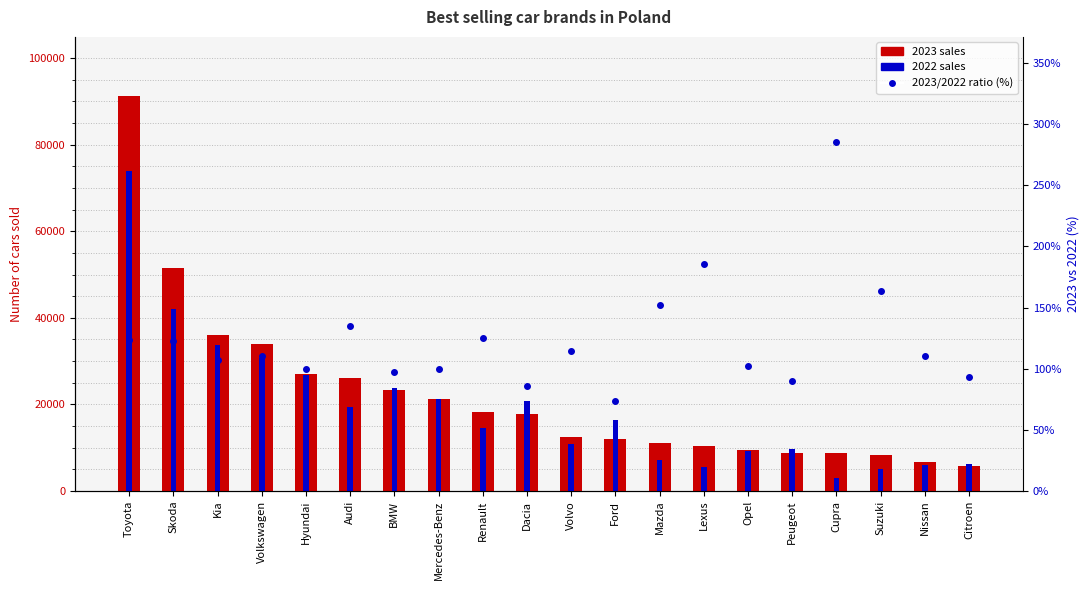

Reading left to right, extract all data points from this chart.

2023 sales: Toyota=91195.0	Skoda=51478.0	Kia=36081.0	Volkswagen=33924.0	Hyundai=26931.0	Audi=26024.0	BMW=23240.0	Mercedes-Benz=21339.0	Renault=18222.0	Dacia=17844.0	Volvo=12542.0	Ford=12111.0	Mazda=11055.0	Lexus=10496.0	Opel=9524.0	Peugeot=8792.0	Cupra=8779.0	Suzuki=8415.0	Nissan=6638.0	Citroen=5701.0
2022 sales: Toyota=73862.0	Skoda=42067.0	Kia=33714.0	Volkswagen=30814.0	Hyundai=26887.0	Audi=19323.0	BMW=23806.0	Mercedes-Benz=21356.0	Renault=14559.0	Dacia=20718.0	Volvo=10947.0	Ford=16426.0	Mazda=7255.0	Lexus=5657.0	Opel=9343.0	Peugeot=9795.0	Cupra=3073.0	Suzuki=5149.0	Nissan=6028.0	Citroen=6127.0
2023/2022 ratio (%): Toyota=123.5	Skoda=122.4	Kia=107.0	Volkswagen=110.1	Hyundai=100.2	Audi=134.7	BMW=97.6	Mercedes-Benz=99.9	Renault=125.2	Dacia=86.1	Volvo=114.6	Ford=73.7	Mazda=152.4	Lexus=185.5	Opel=101.9	Peugeot=89.8	Cupra=285.7	Suzuki=163.4	Nissan=110.1	Citroen=93.0